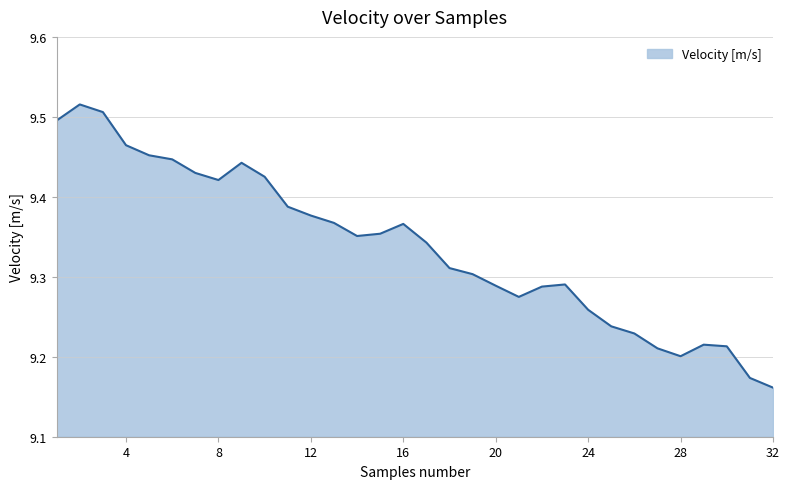

What is the difference between the maximum and minimum values?

0.4